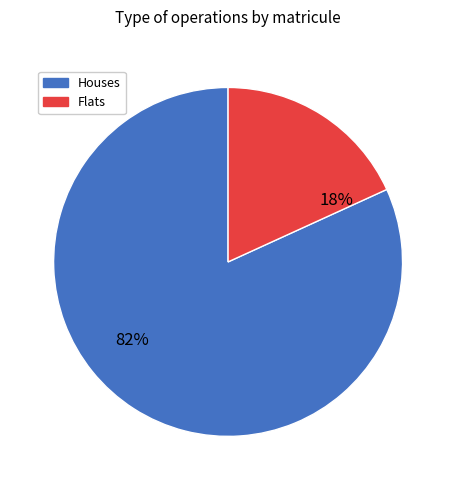

Does any single category account for the majority?

Yes